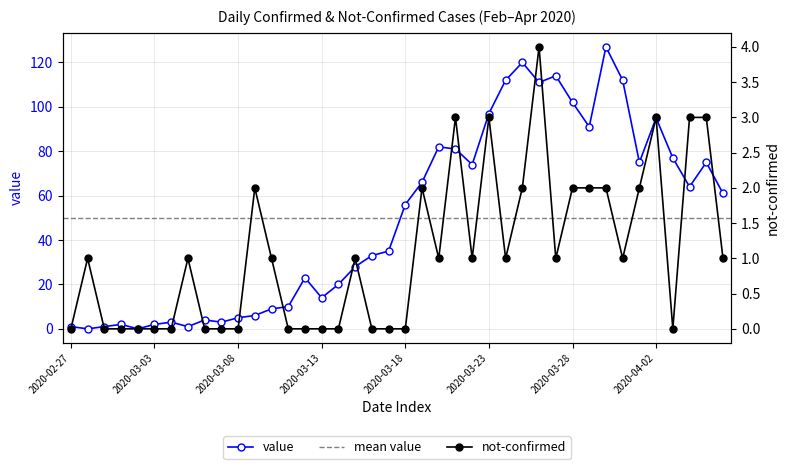

At which category does the chart reach its minimum across all series?

2020-02-28